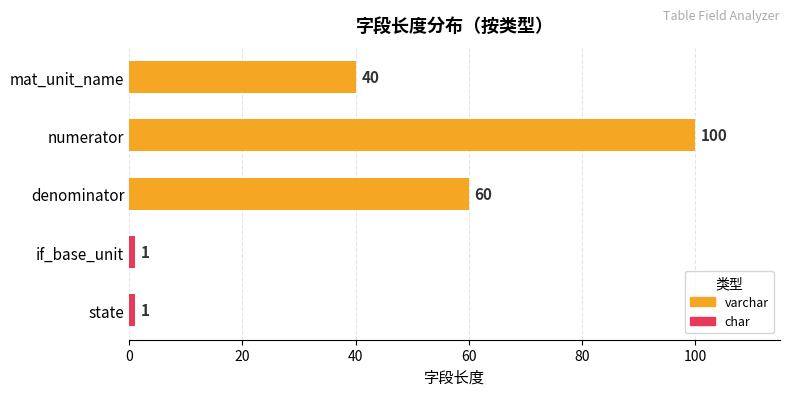

What is the approximate value at denominator, to the nearest 5?

60